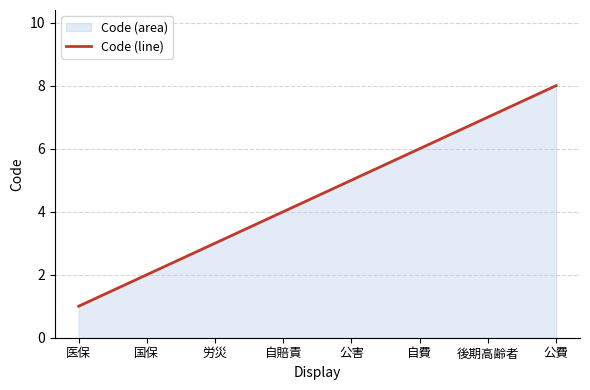

What is the difference between the maximum and minimum values?

7.0